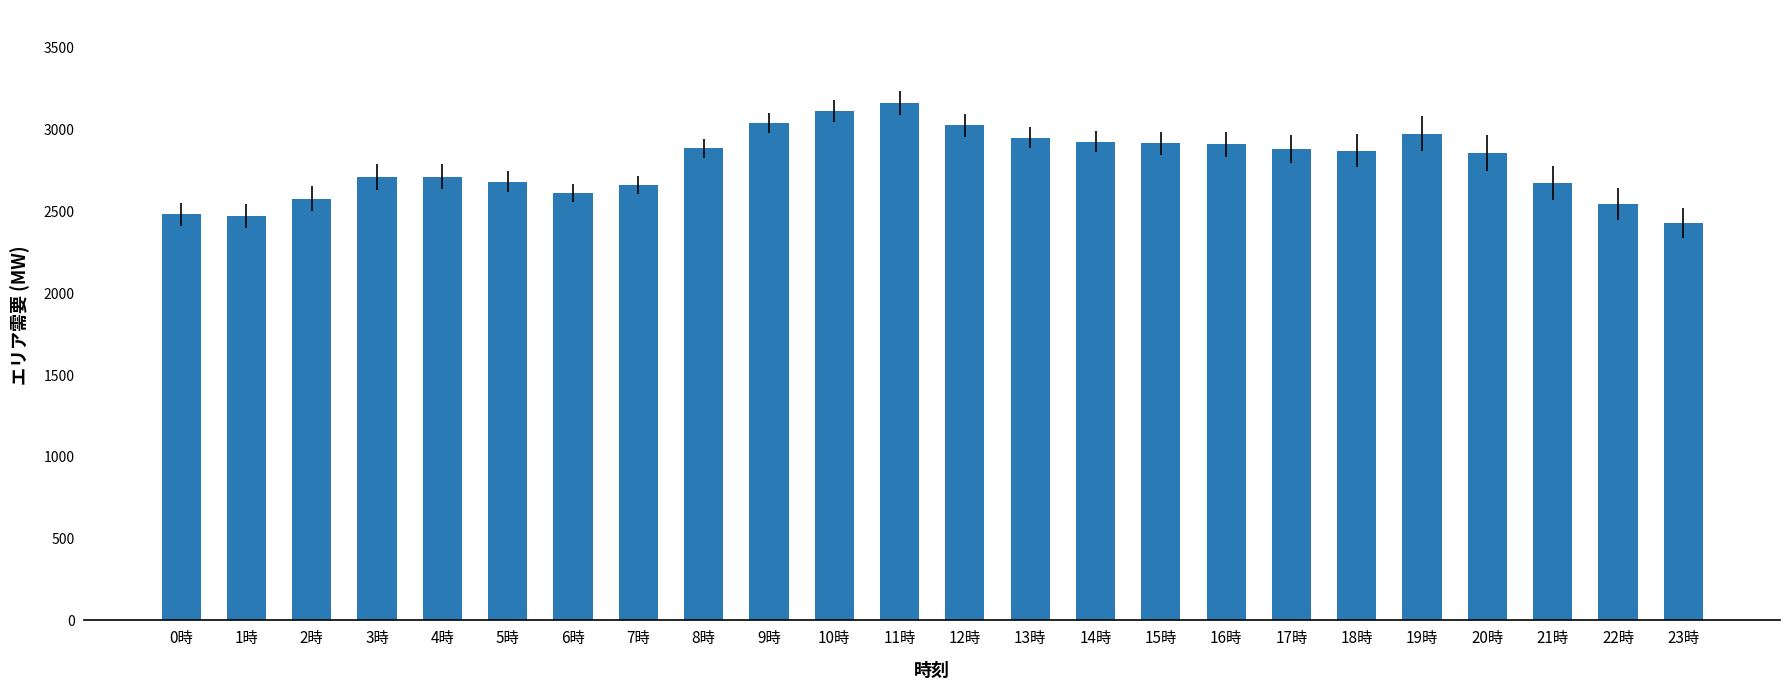

What is the change in value from 1時 to 19時?

+506